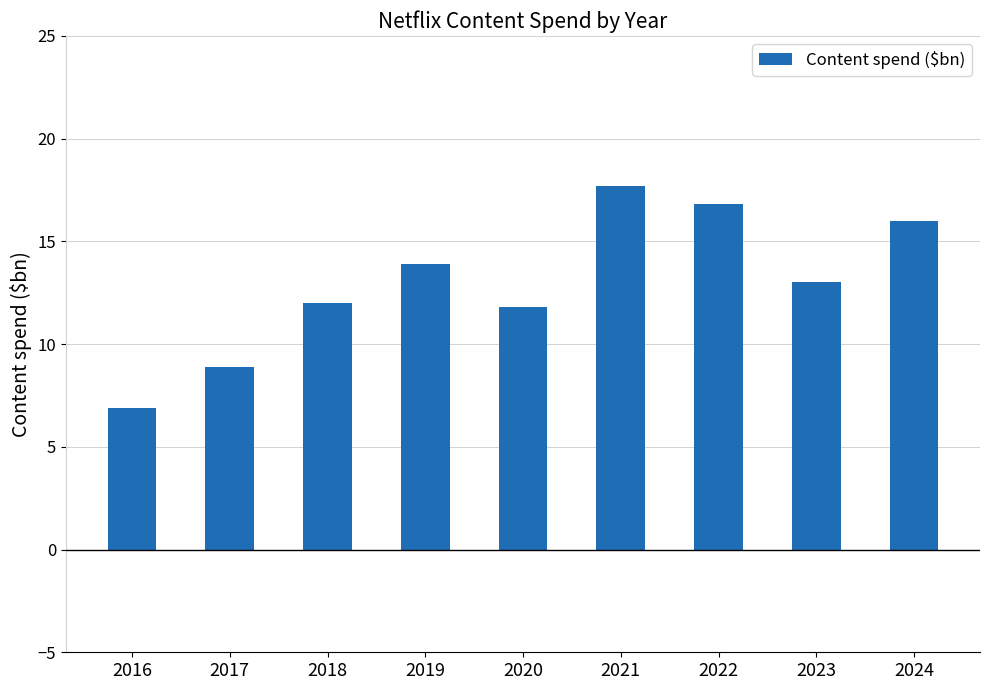

Where does the data first go above 13?

2019